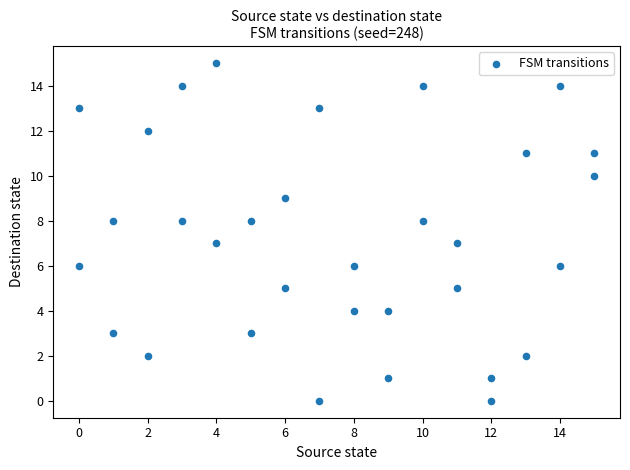

What is the range of X values (max minus min)?

15